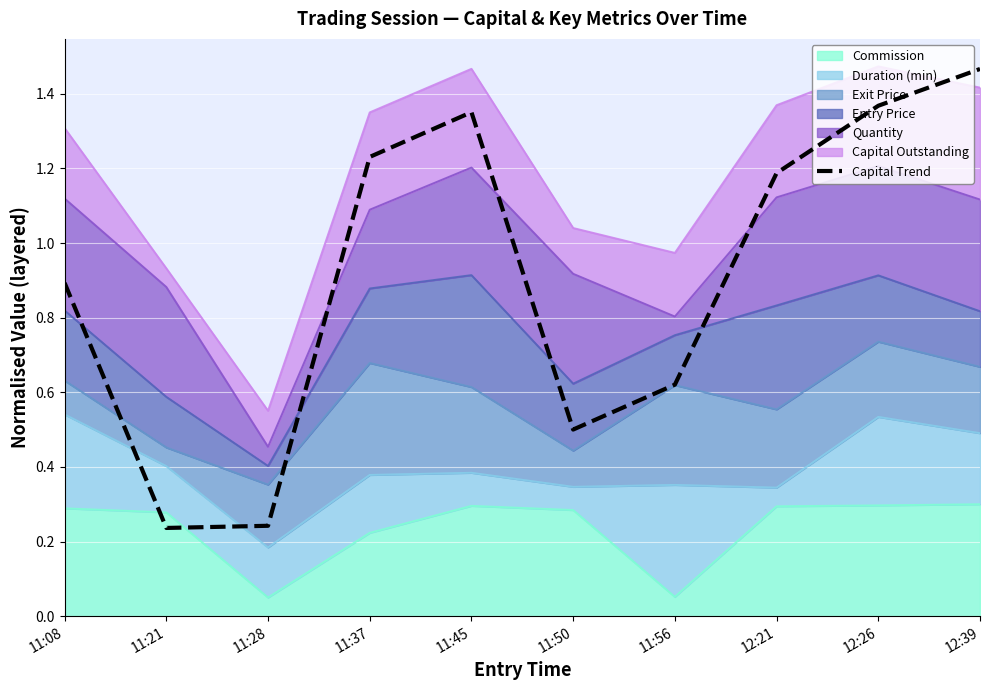

What is the approximate value at 11:08?

0.9